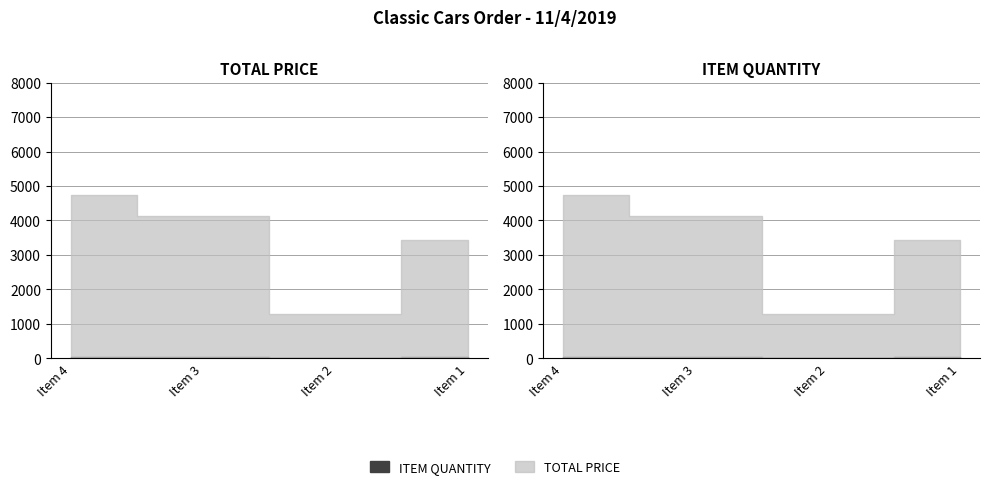

True or false: ITEM QUANTITY and TOTAL PRICE intersect in this chart.

False